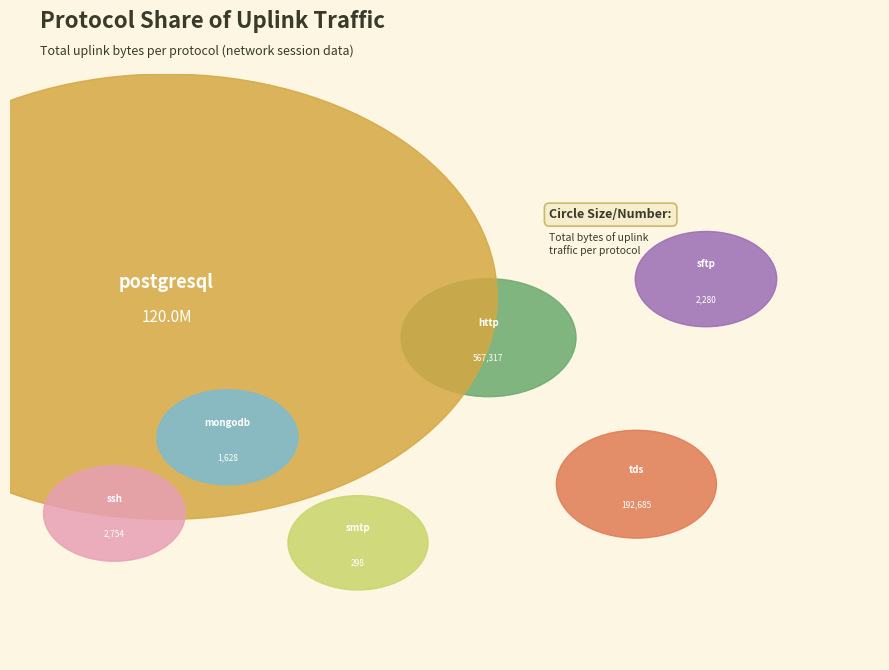

What percentage do http and postgresql together represent?

99.8%